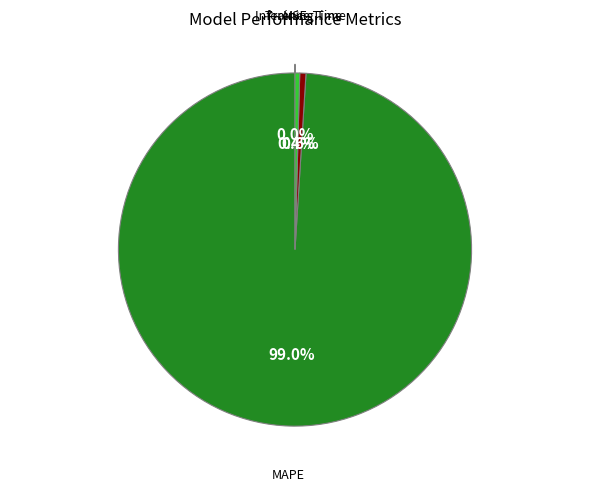

Is there any slice that represents more than half of the pie?

Yes